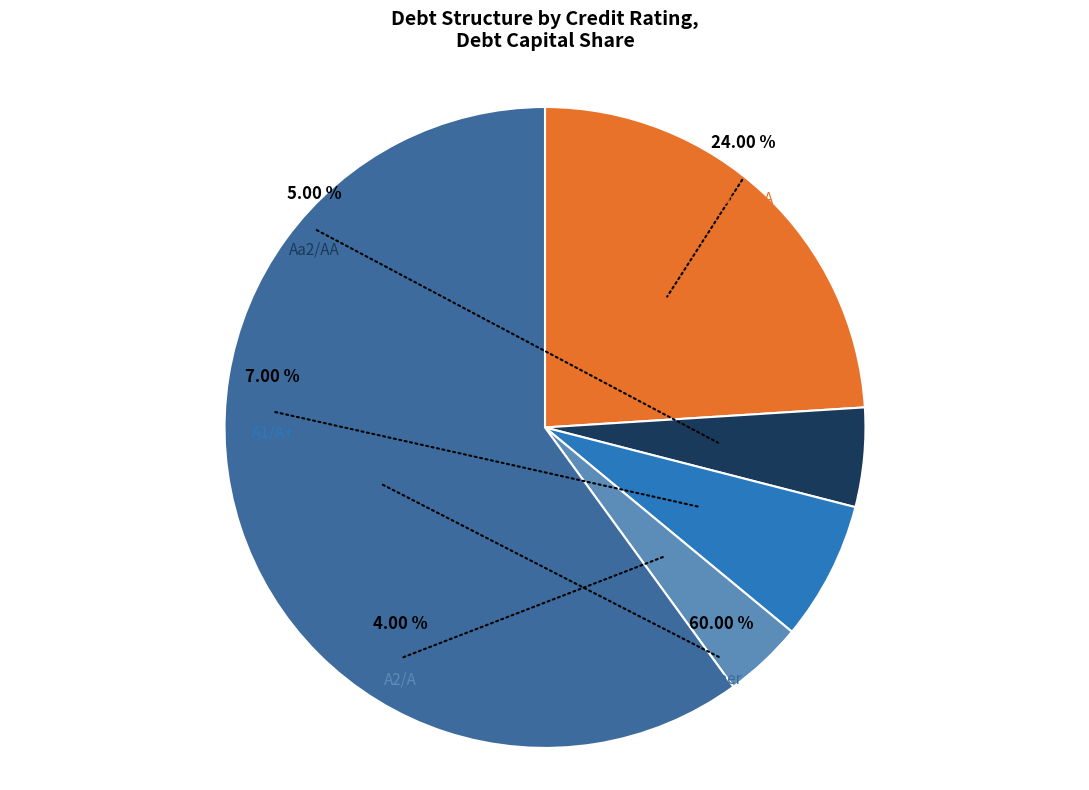

Which category has the biggest portion of the pie?

Other